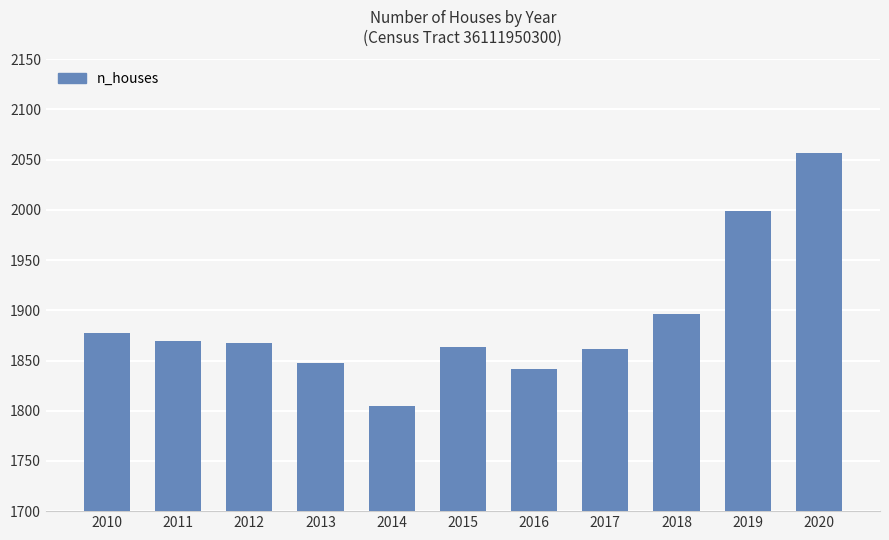

What is the difference between the maximum and minimum values?

252